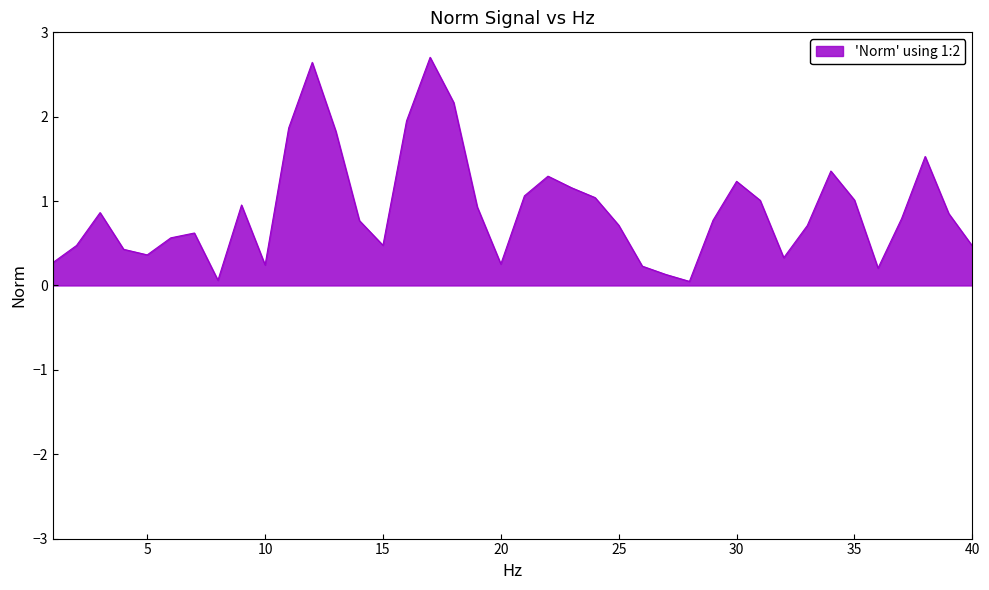

What is the greatest value displayed?

2.7